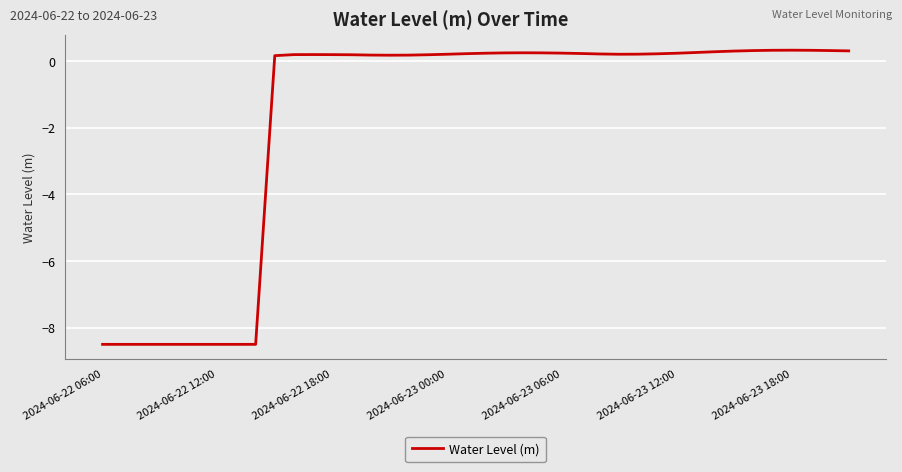

What is the difference between the maximum and minimum values?

8.8